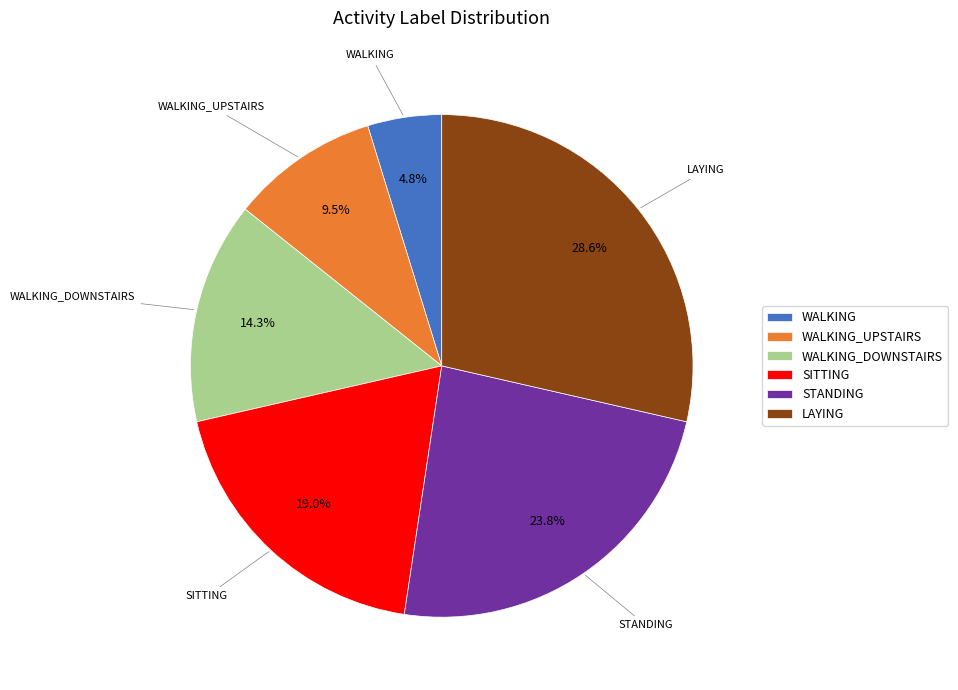

Which category has the biggest portion of the pie?

LAYING